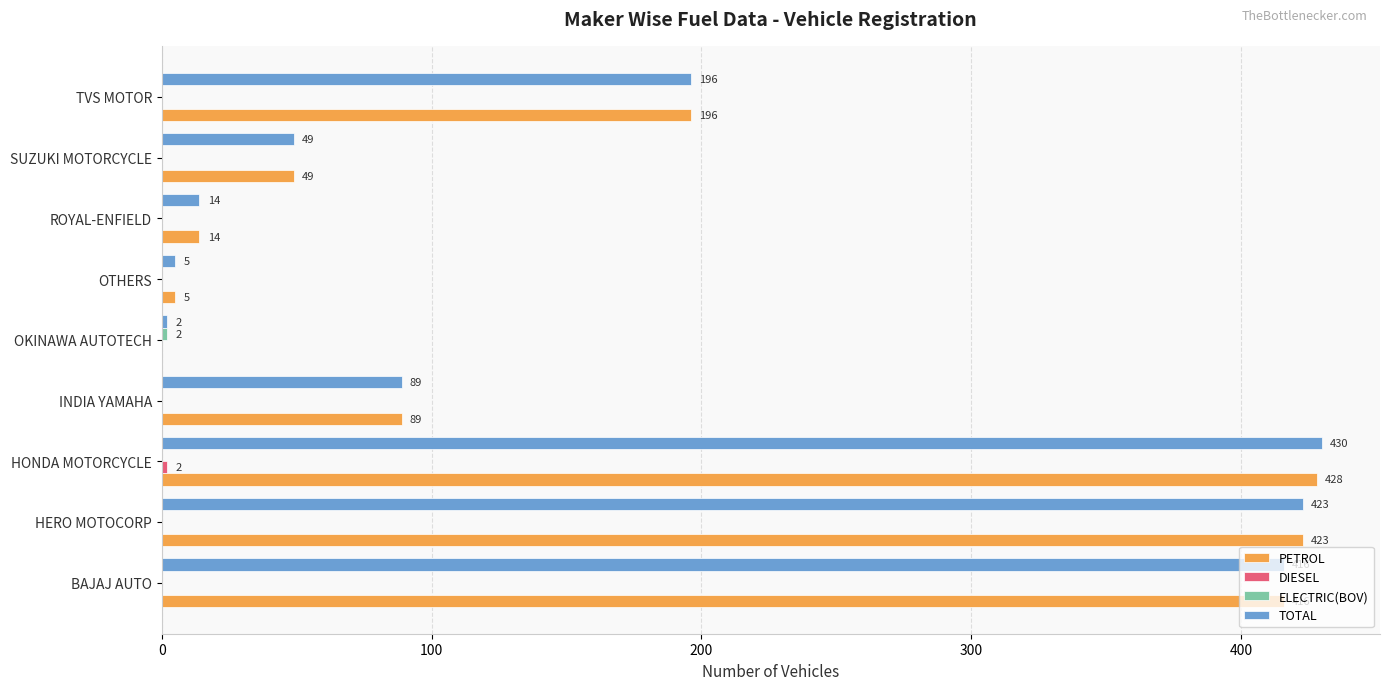

Which series changed the most between HONDA MOTORCYCLE and INDIA YAMAHA?

TOTAL